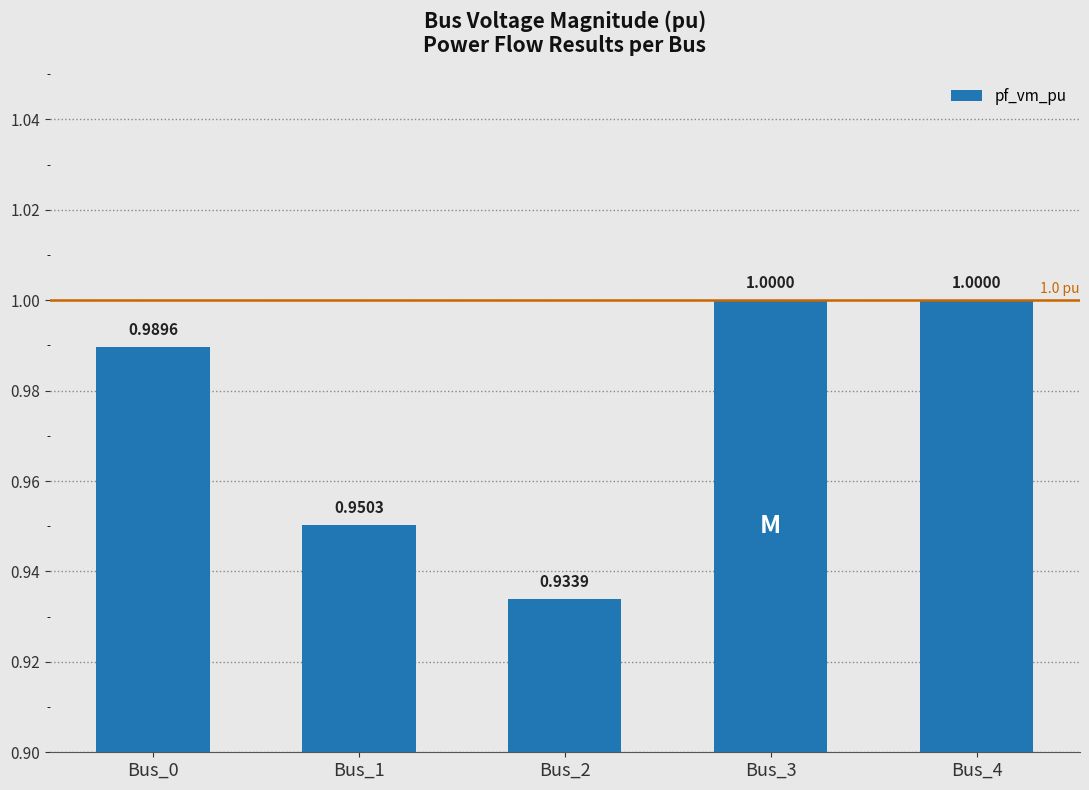

How many distinct data groups are displayed?

1